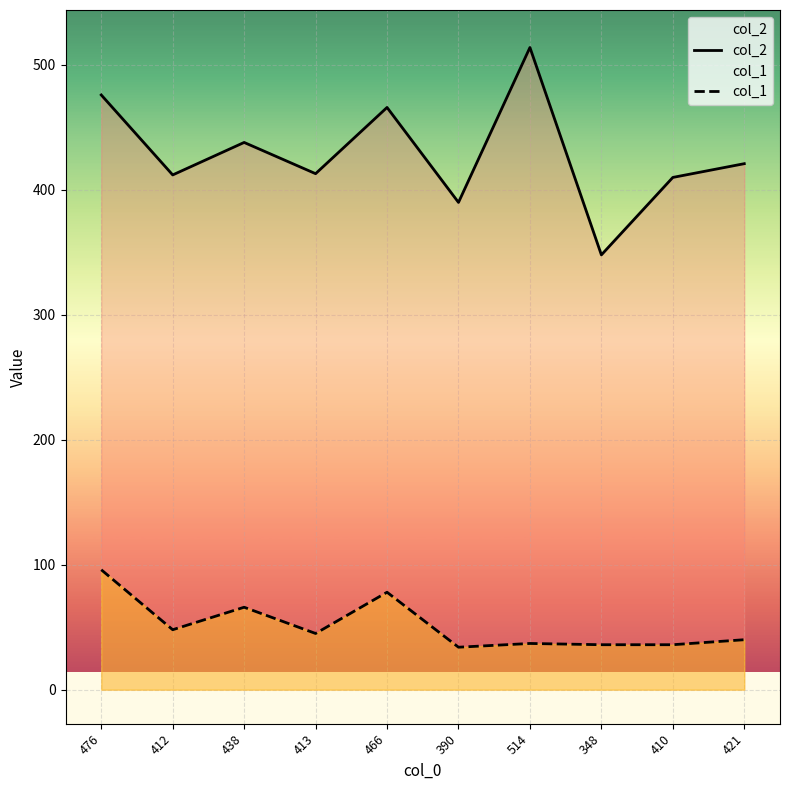

How many interior local peaks does the col_1 series have?

3